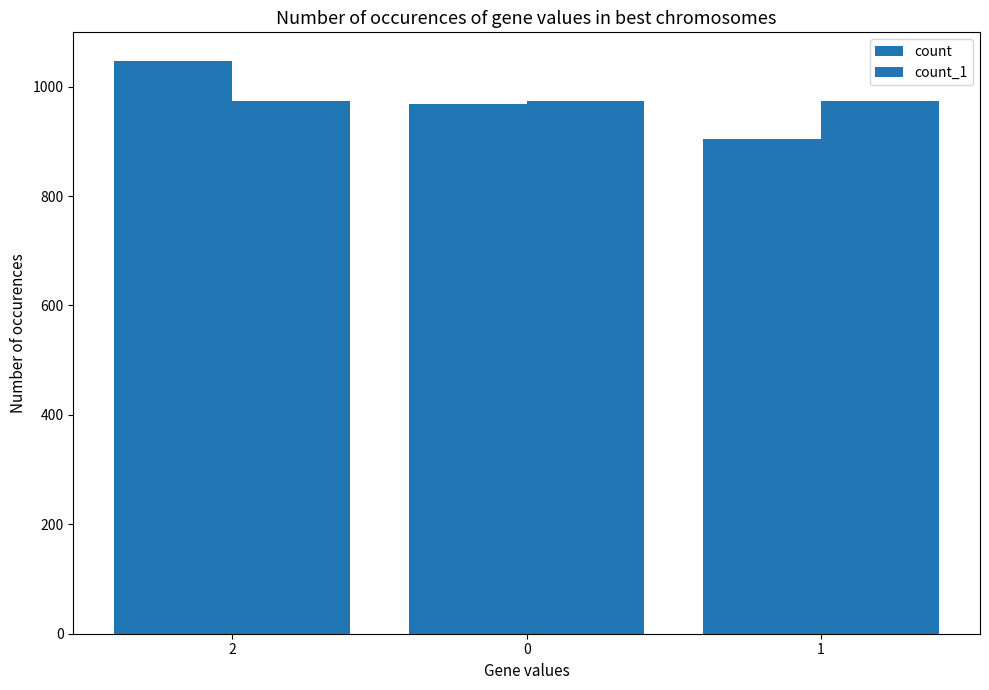

What is the total value across all series at 2?

2020